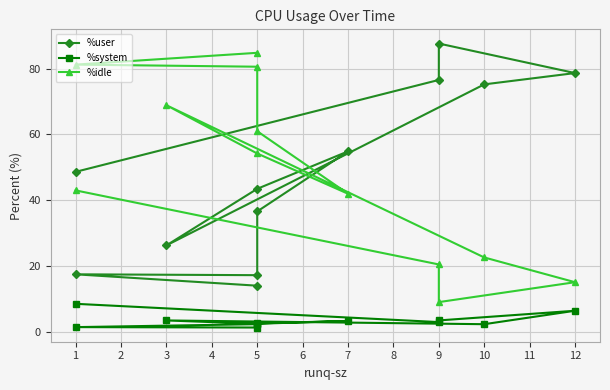

What is the lowest value of the %idle series?

9.0